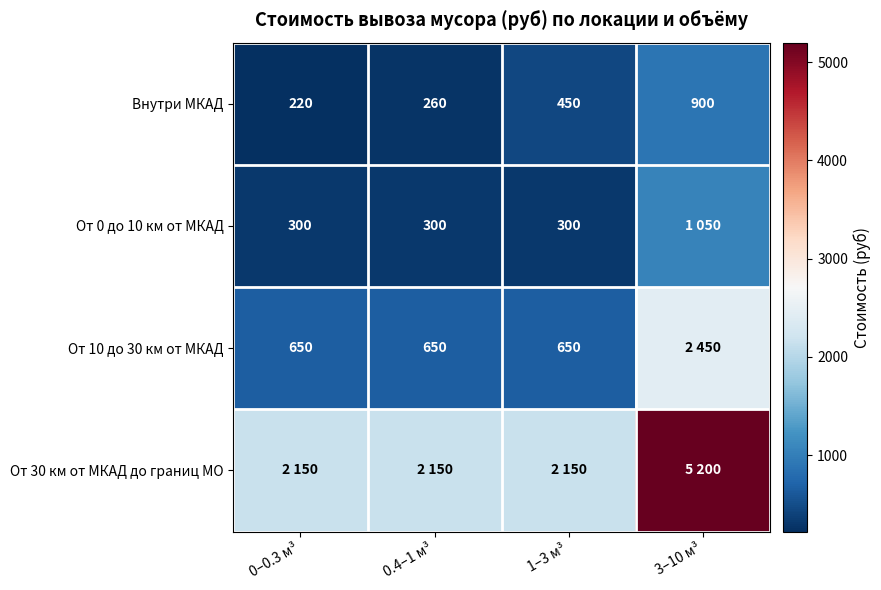

What is the difference between the maximum and second lowest values in the Внутри МКАД series?

640